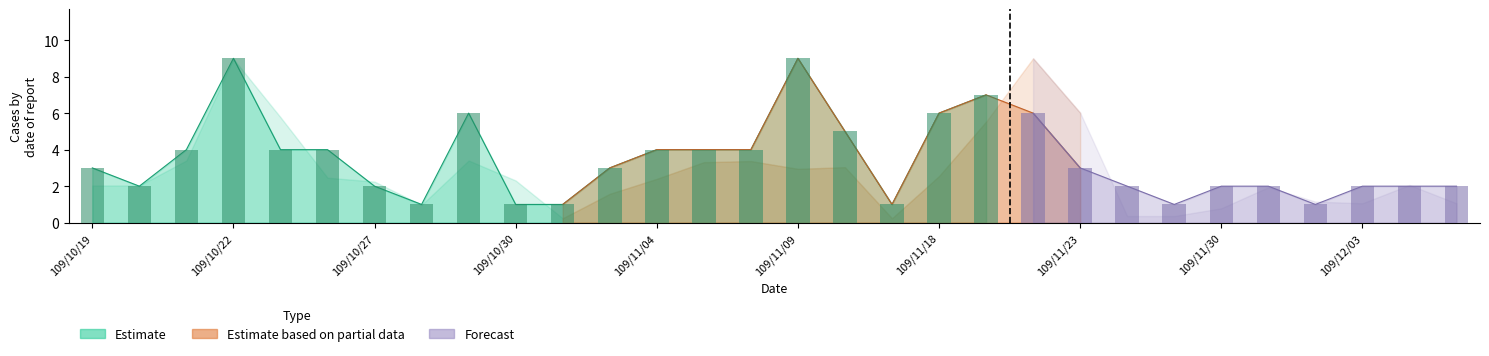

How many bars are there in total?

30